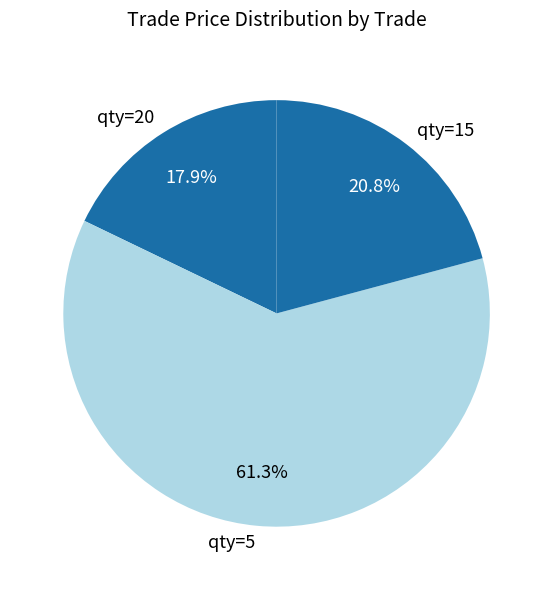

What is the largest slice in the pie chart?

qty=5